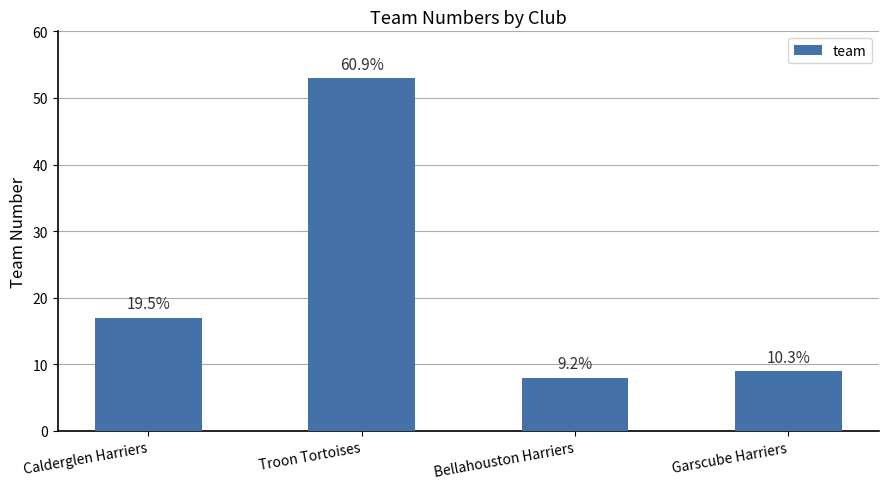

Are the bars horizontal?

No